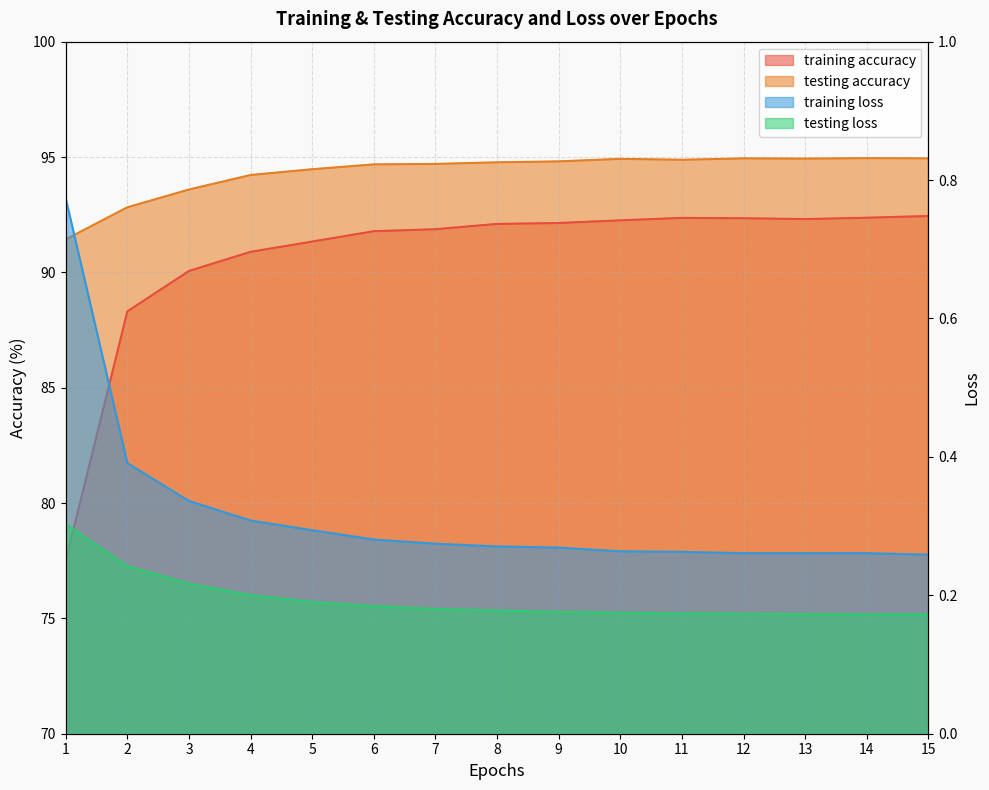

True or false: training loss and testing loss cross at least once.

False